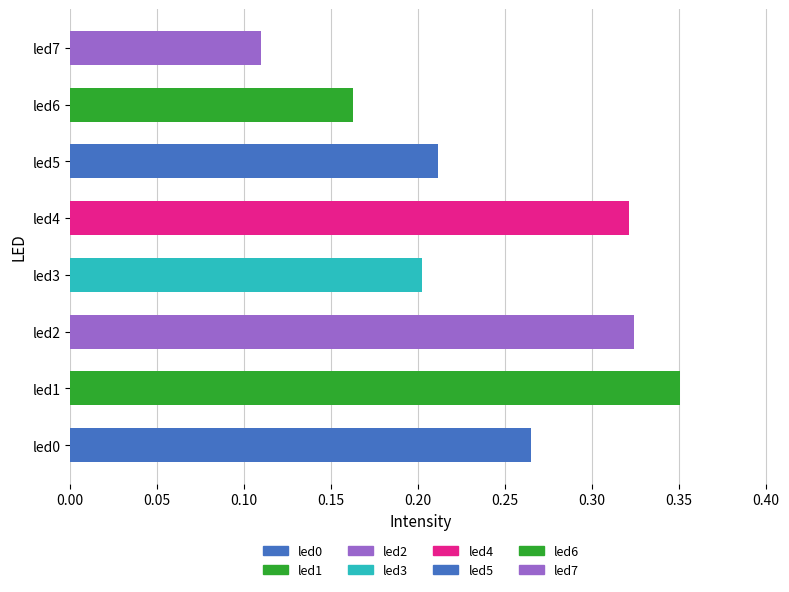

Which has a higher value, led0 or led6?

led0